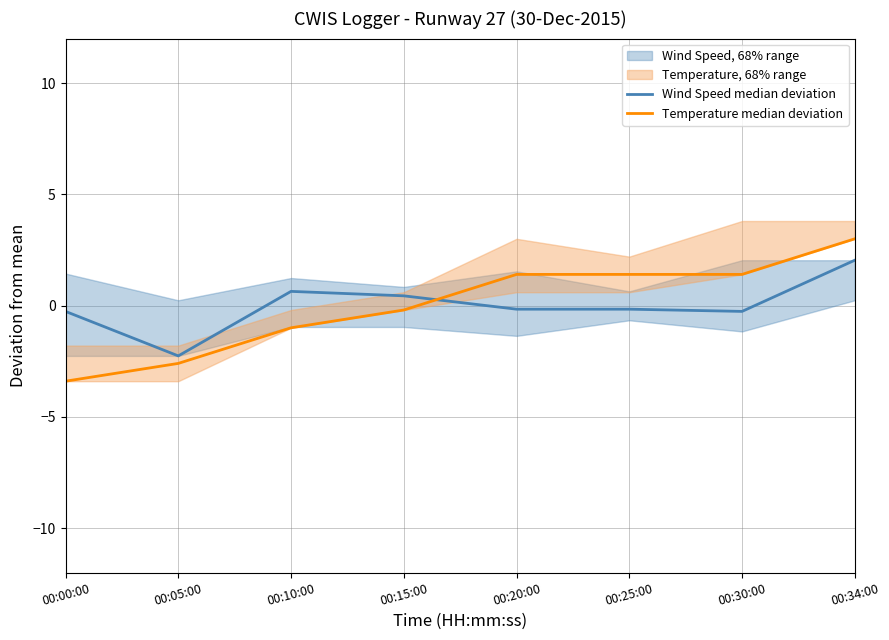

The value of Wind Speed median deviation at 00:05:00 is -2.3. True or false?

True